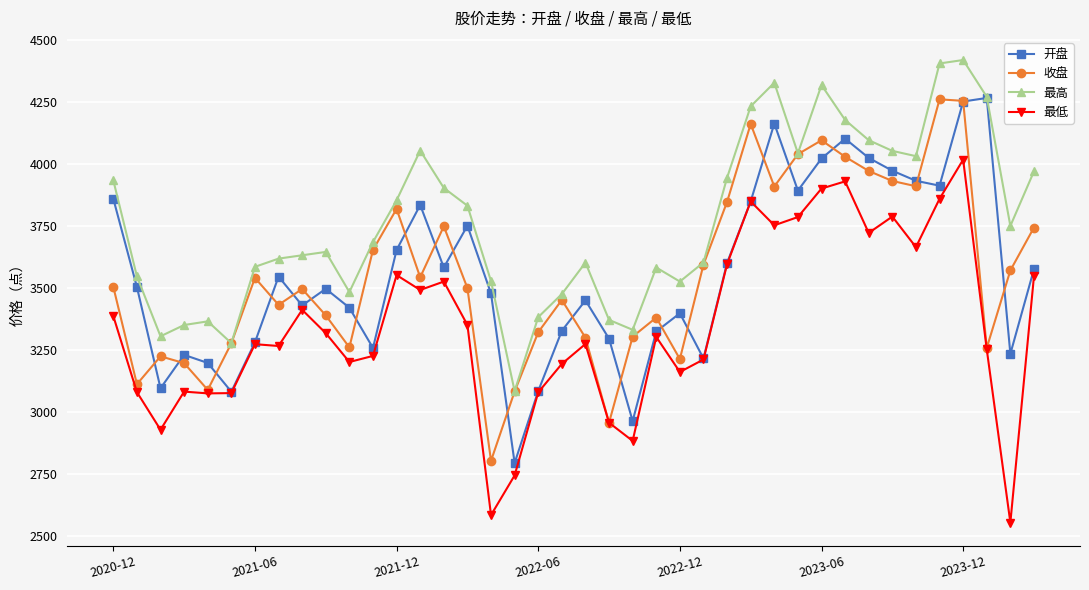

Which series has the largest total across all categories?

最高